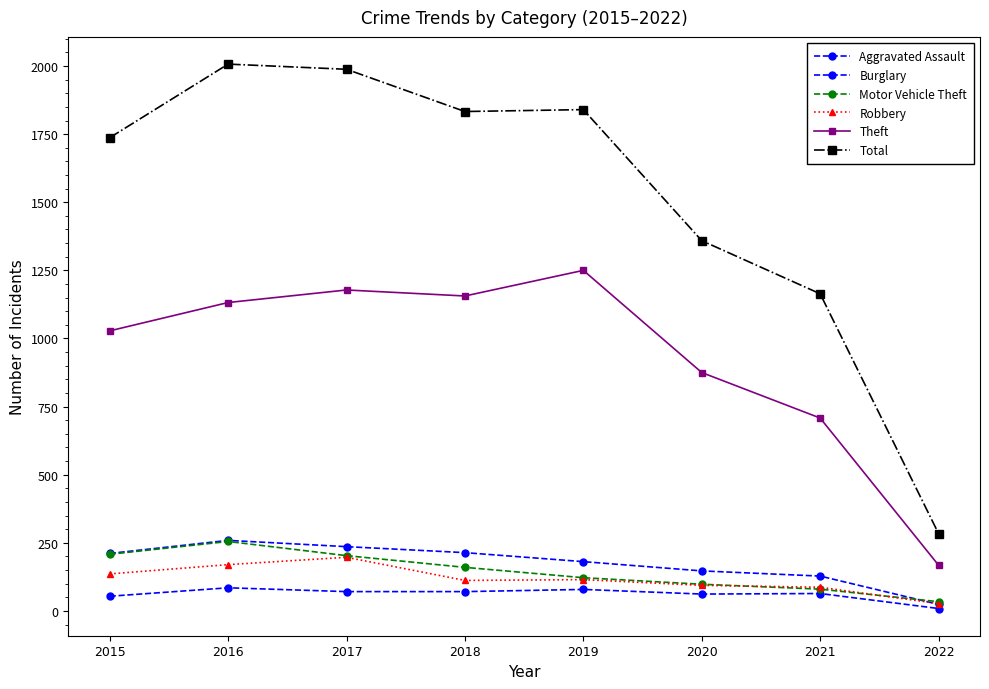

At which category is the sum across all series the highest?

2016